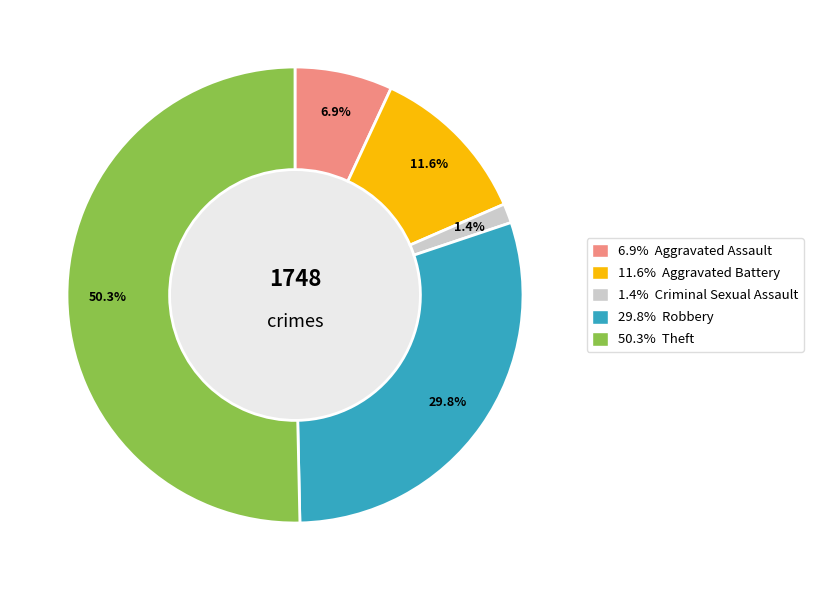

Rank the categories by value from lowest to highest.

Criminal Sexual Assault, Aggravated Assault, Aggravated Battery, Robbery, Theft